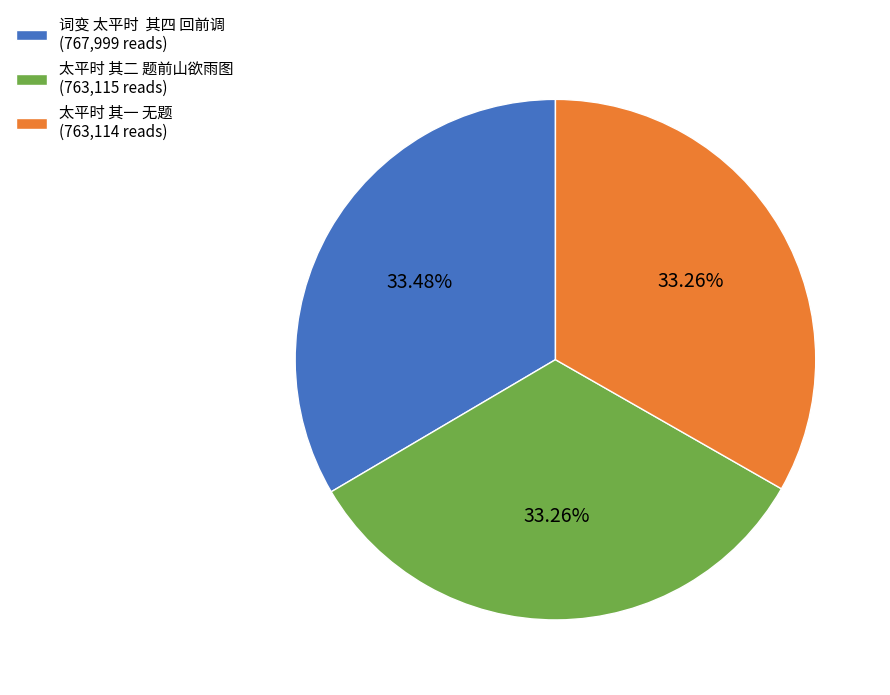

Does 太平时 其二 题前山欲雨图 account for over 50% of the chart?

No